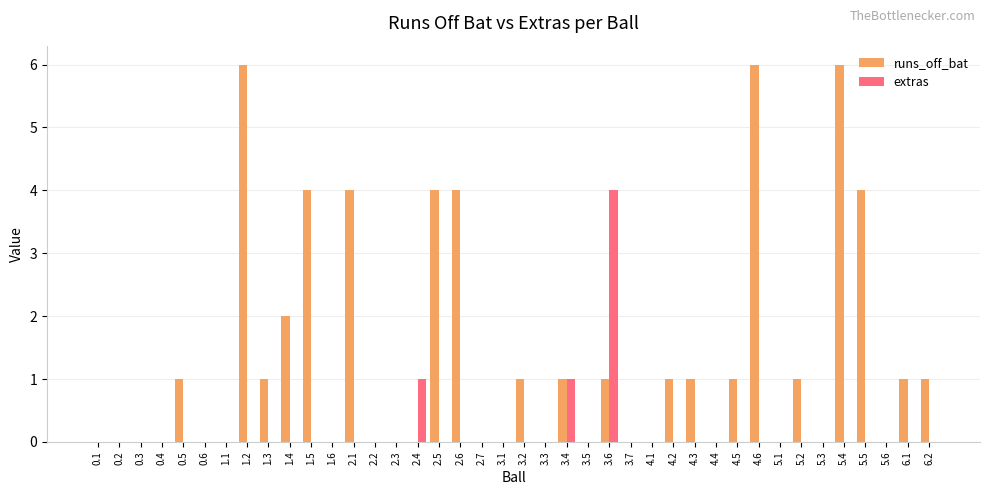

Is it true that runs_off_bat equals 3 at 4.1?

False